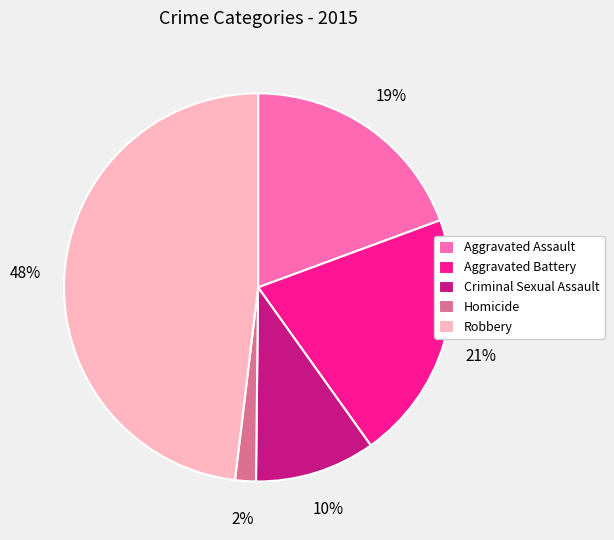

Which slice is the largest?

Robbery